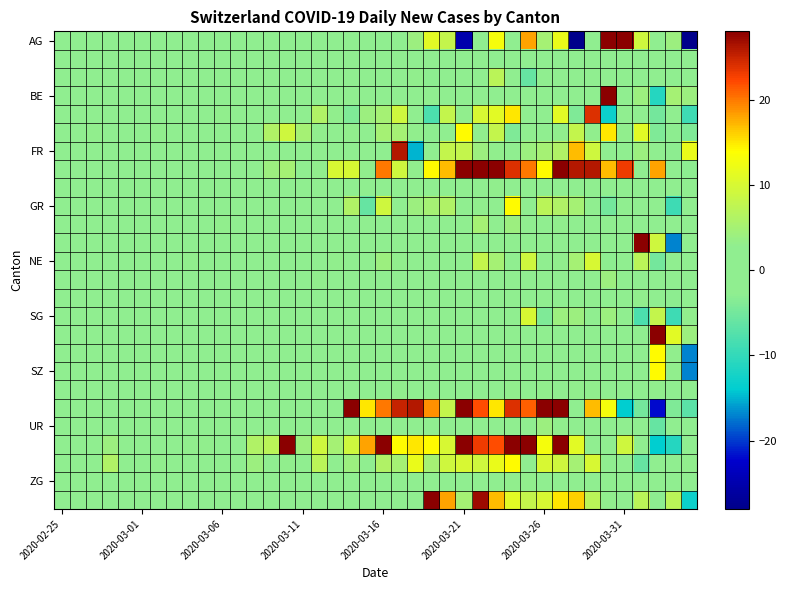

At which category does the chart reach its minimum across all series?

39